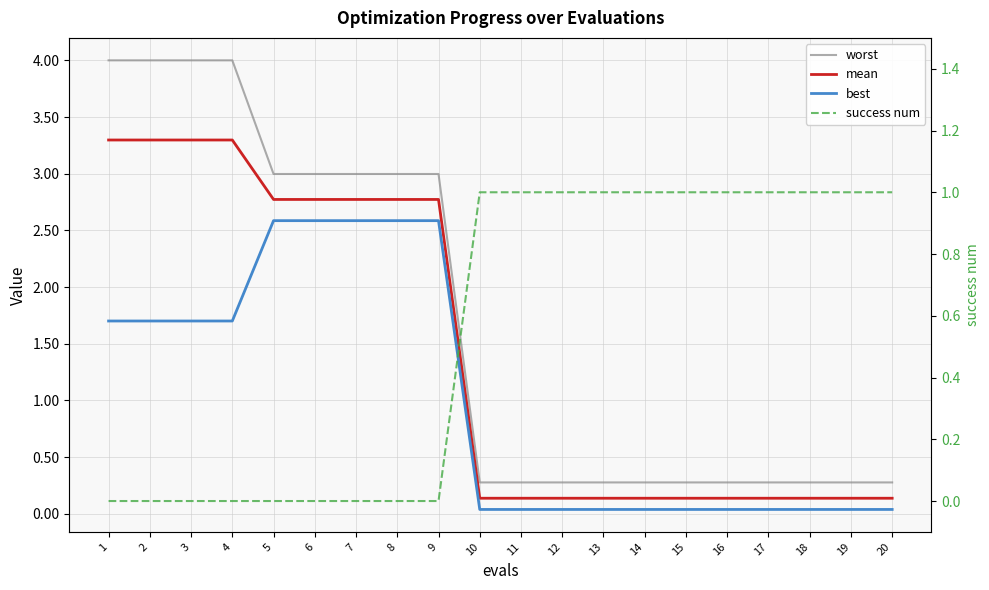

True or false: best has a value of 0.0 at 19.

False